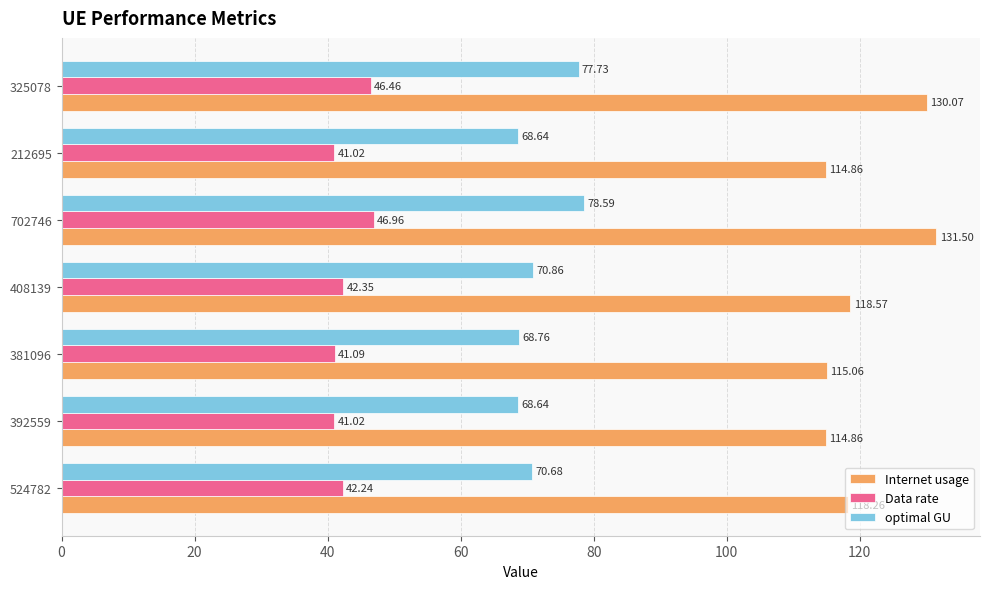

What is the difference between the maximum and minimum values in the Data rate series?

5.9